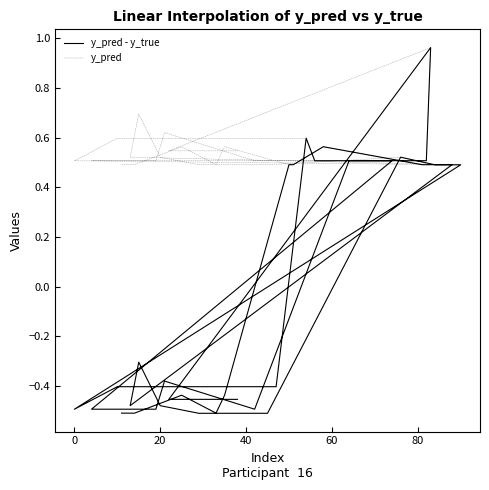

True or false: y_pred - y_true and y_pred intersect in this chart.

False